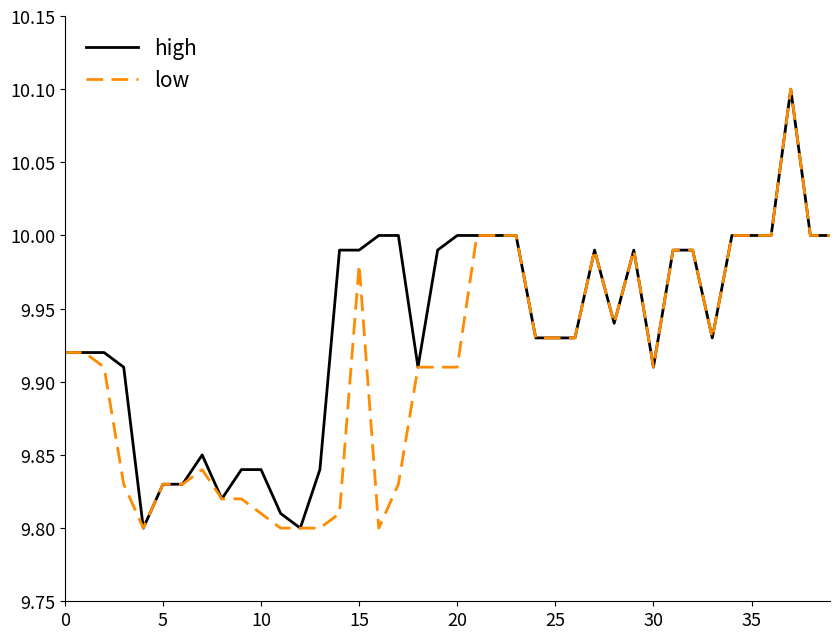

Rank the series by their average value, from lowest to highest.

low, high